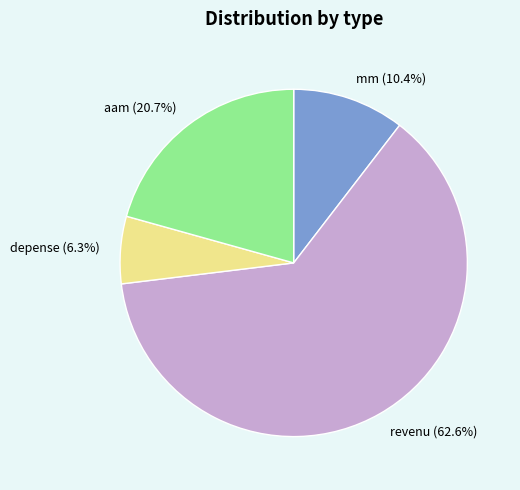

To the nearest percent, what is the combined percentage of mm and aam?

31%